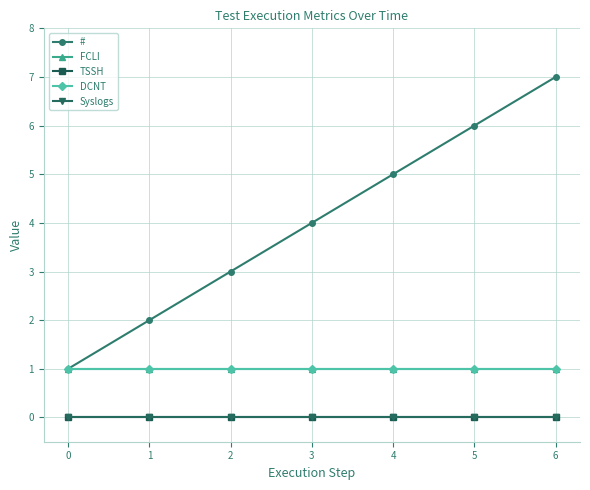

True or false: DCNT has more than 1 points higher than both neighbors.

False